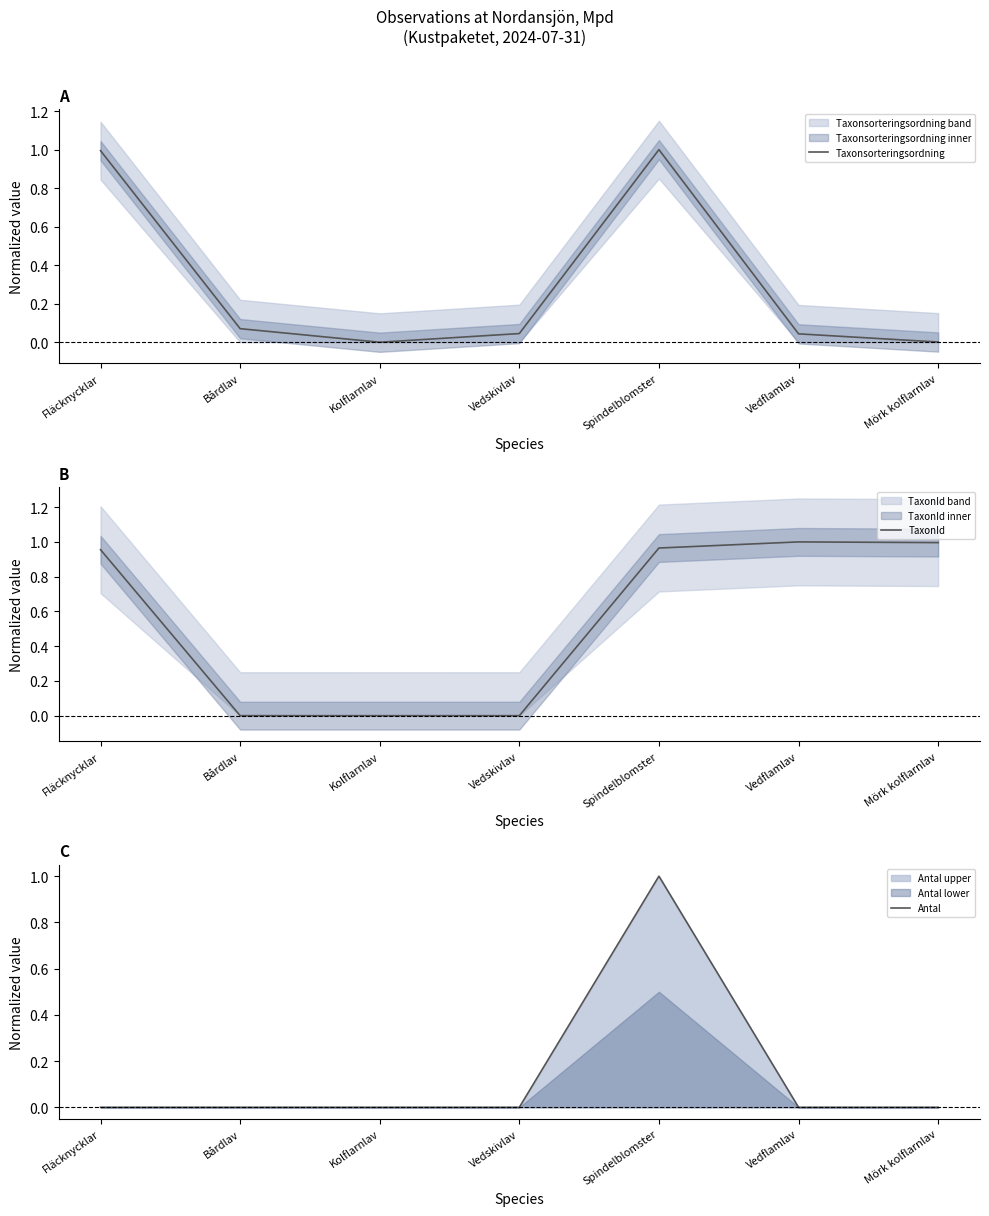

Is the value of Taxonsorteringsordning at Kolflarnlav greater than the value of Antal at Vedflamlav?

No